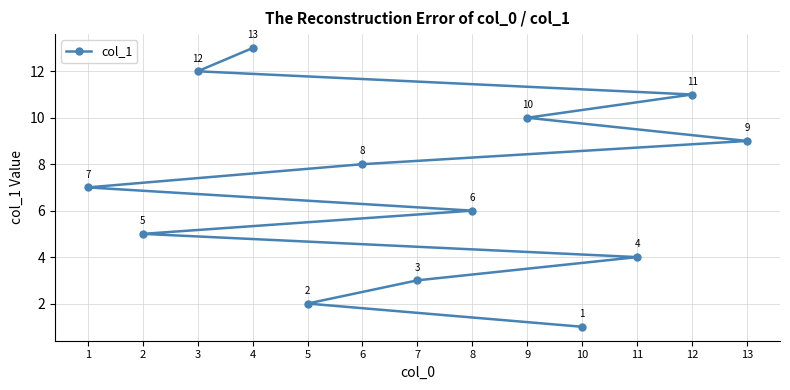

List the labels in order of value, smallest first.

10, 5, 7, 11, 2, 8, 1, 6, 13, 9, 12, 3, 4